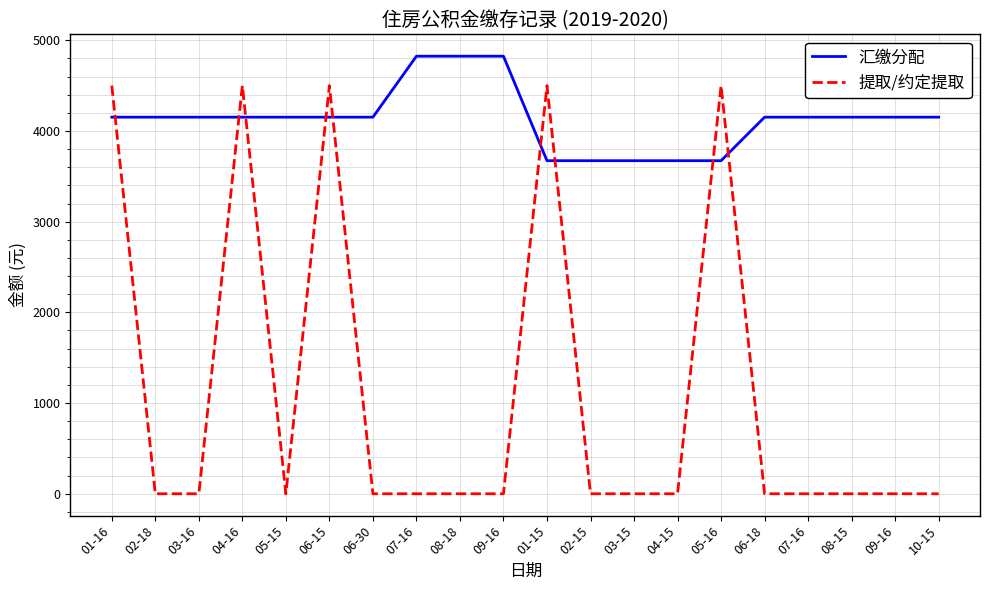

What is the difference between the 提取/约定提取 values at 04-16 and 03-16?

4500